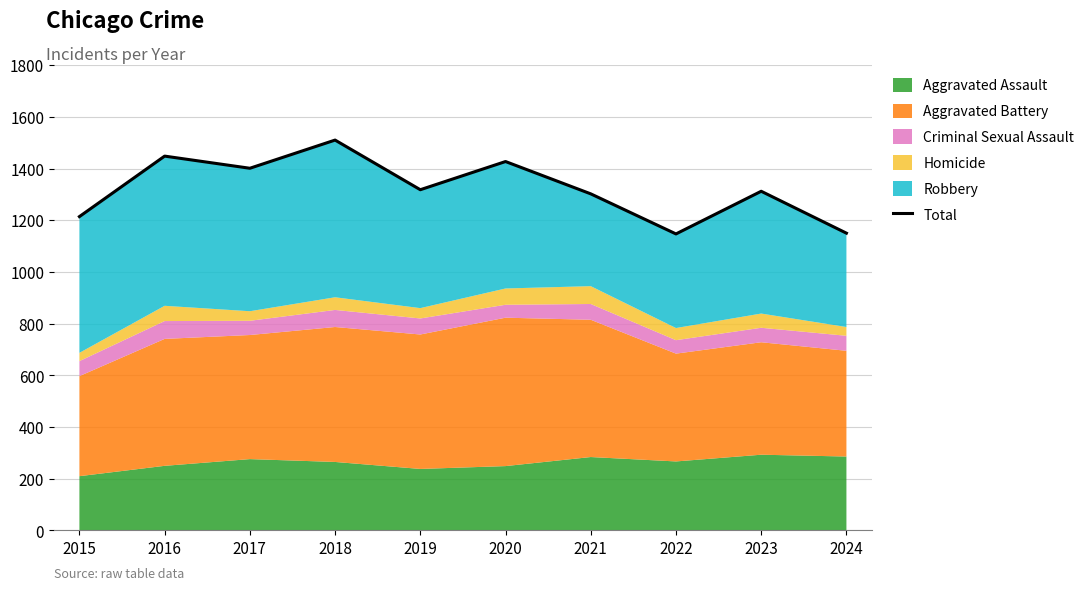

Reading right to left, transcribe all the data shown in this chart.

1150	1312	1147	1302	1427	1318	1510	1401	1448	1214